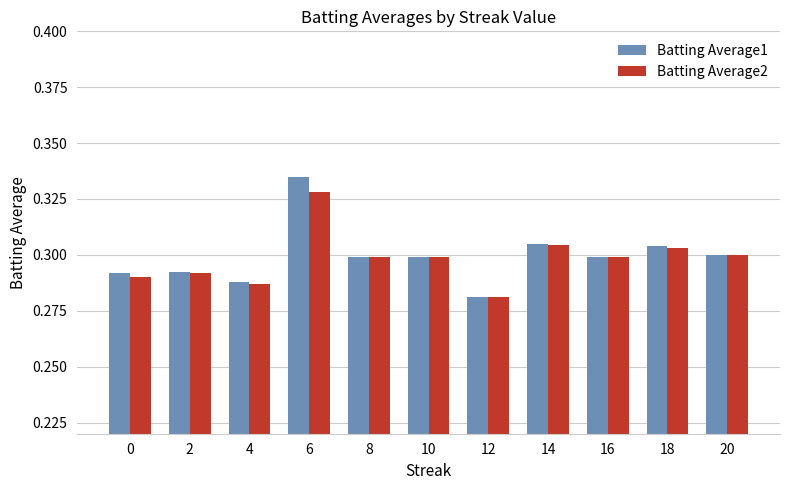

What are all the series names shown in the legend?

Batting Average1, Batting Average2